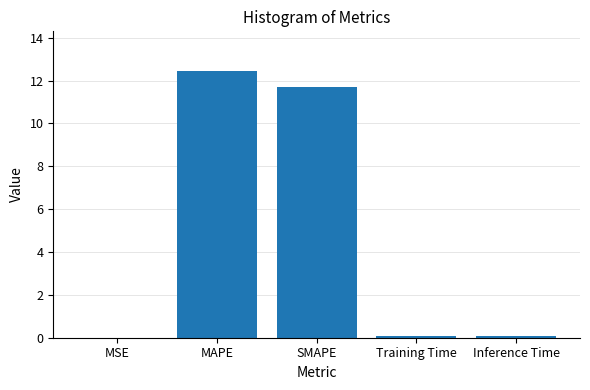

How many series are shown in this chart?

1